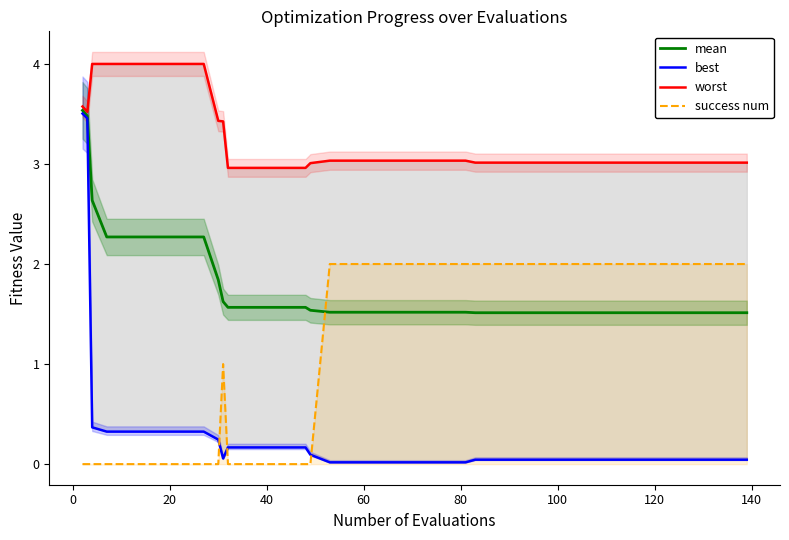

What is the maximum value for mean?

3.5